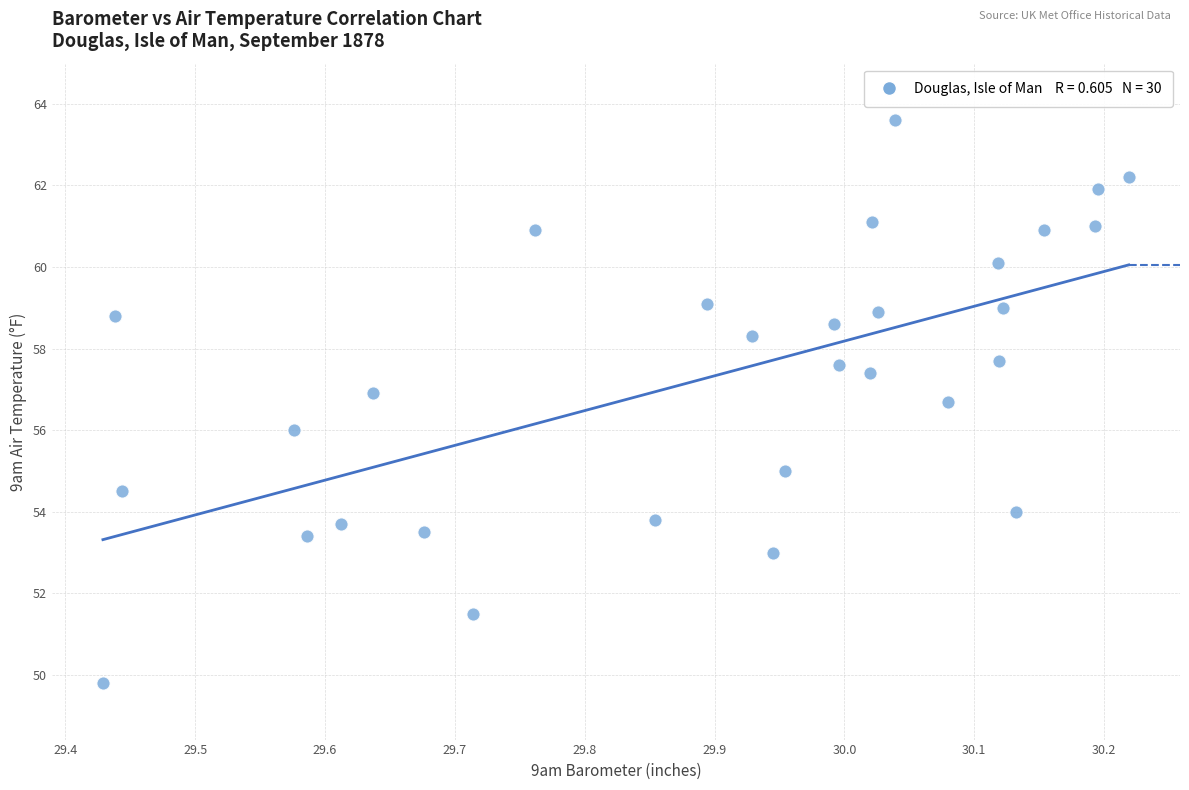

What is the range of X values (max minus min)?

0.8